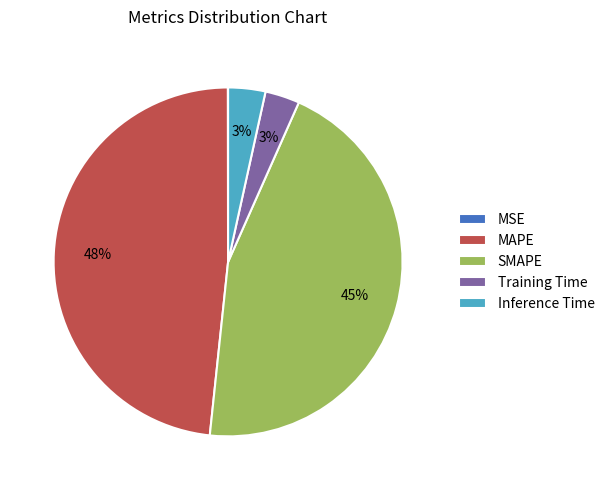

Is it true that Training Time is 3% of the pie?

True